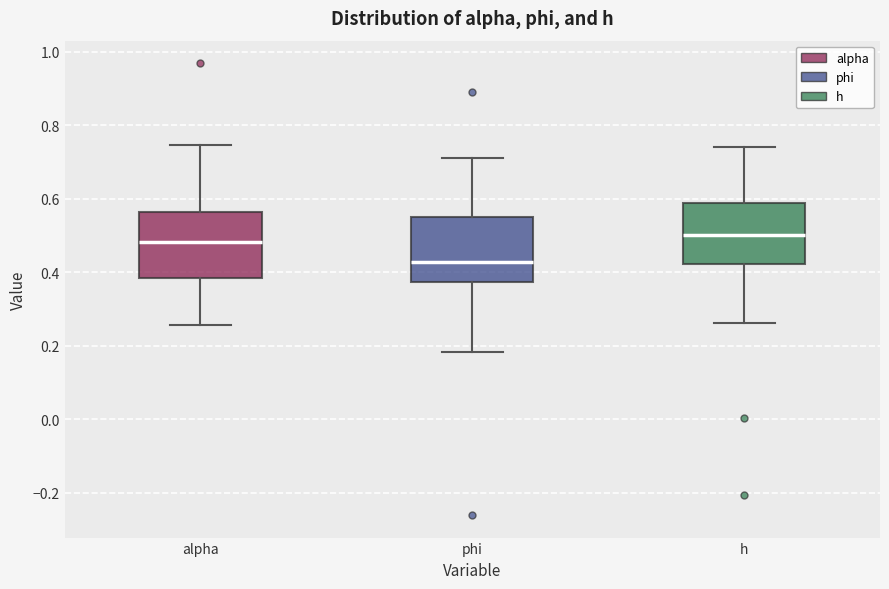

Reading left to right, read every box against the y-axis: the position of its median line, the range the box covers, and the ends of its whiskers. The values are not printed on the chart, so give them approximately, as read against the axis.

alpha: median 0.48, box 0.38 to 0.56, whiskers 0.26 to 0.74
phi: median 0.42, box 0.38 to 0.54, whiskers 0.18 to 0.72
h: median 0.50, box 0.42 to 0.58, whiskers 0.26 to 0.74